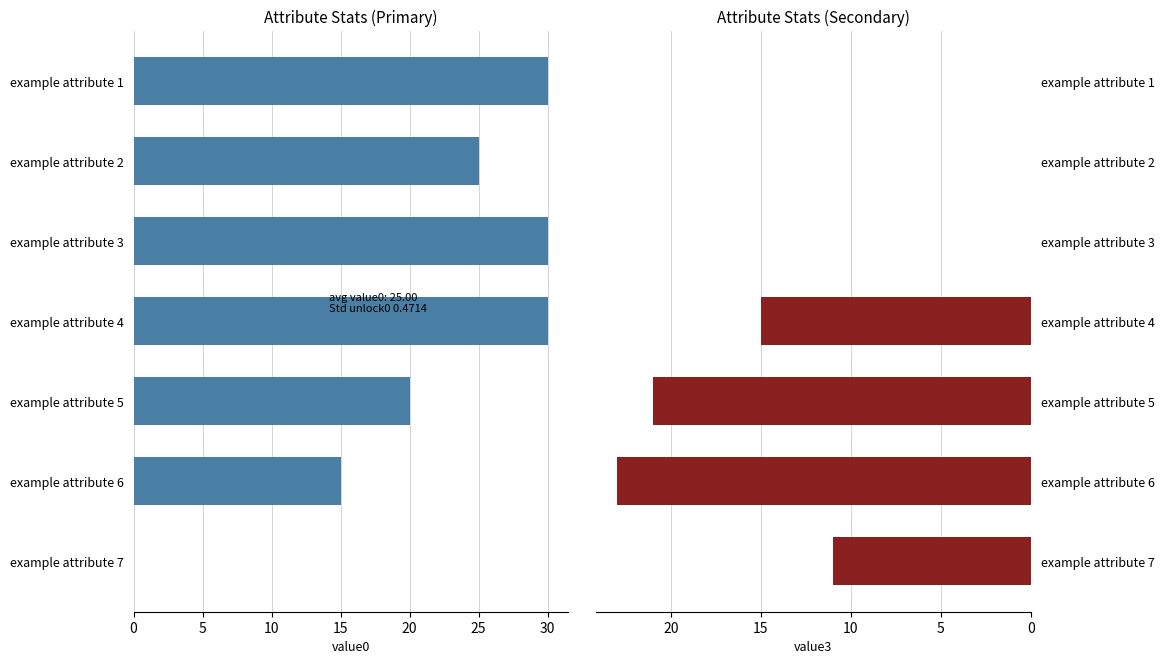

What is the total value across all series at 30?

11